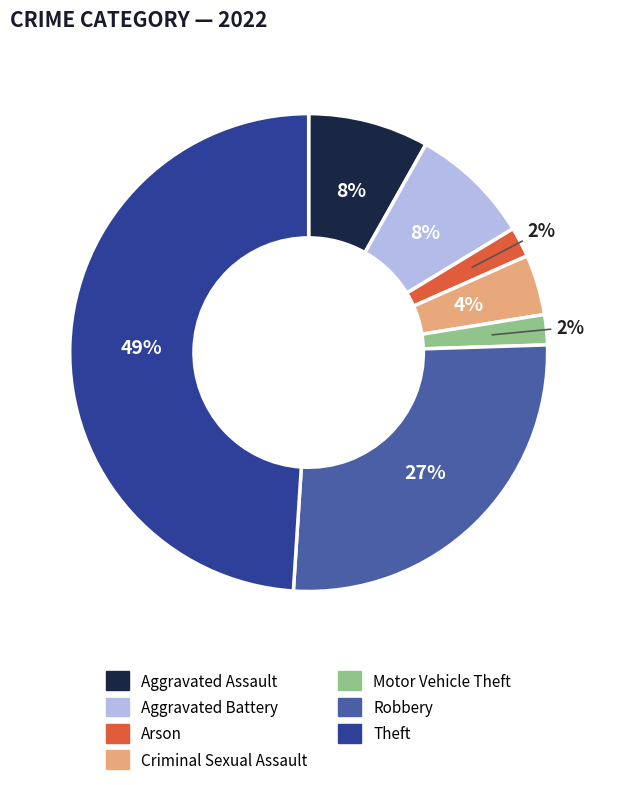

Is there any slice that represents more than half of the pie?

No